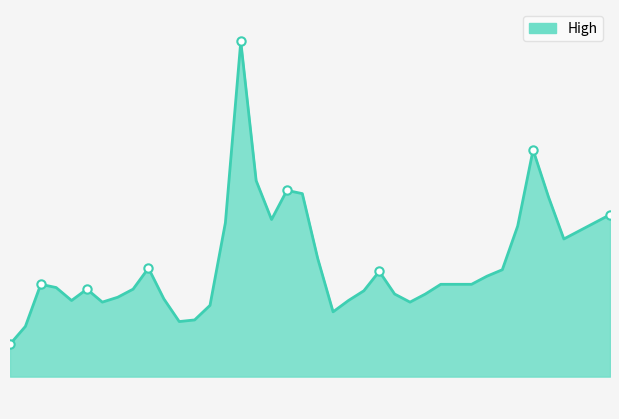

Reading left to right, what are all the values shown in this chart?

4315	4370	4500	4490	4450	4485	4445	4460	4485	4550	4455	4385	4390	4435	4690	5250	4820	4700	4790	4780	4580	4415	4450	4480	4540	4470	4445	4470	4500	4500	4500	4525	4545	4680	4915	4770	4640	4665	4690	4715